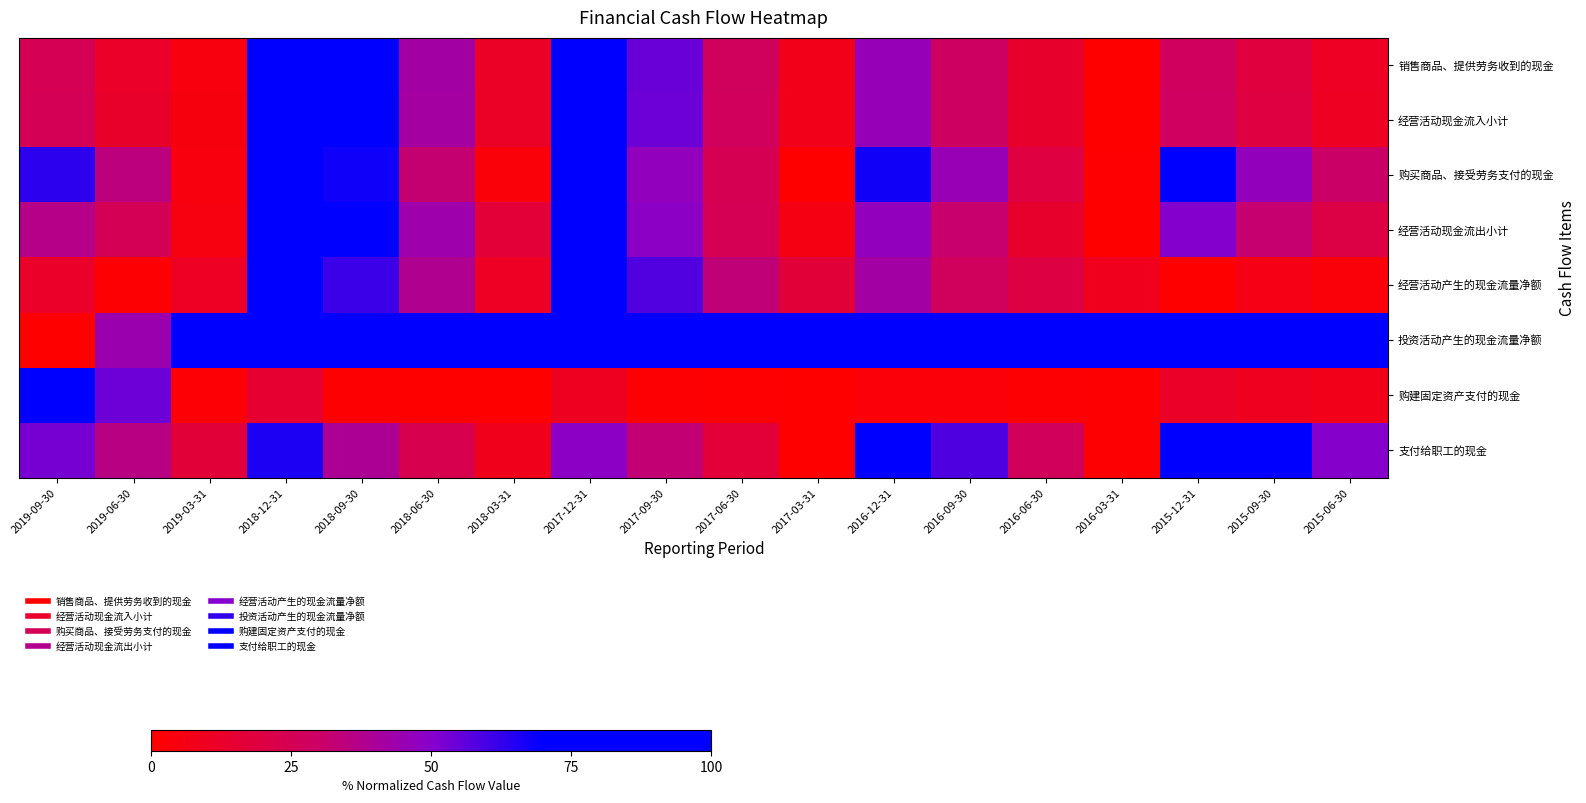

Reading left to right, extract all data points from this chart.

销售商品、提供劳务收到的现金: 2019-09-30=24.7	2019-06-30=12.5	2019-03-31=4.1	2018-12-31=100.0	2018-09-30=72.1	2018-06-30=41.9	2018-03-31=11.6	2017-12-31=88.3	2017-09-30=54.5	2017-06-30=27.4	2017-03-31=7.7	2016-12-31=46.0	2016-09-30=29.1	2016-06-30=13.7	2016-03-31=0.0	2015-12-31=28.0	2015-09-30=18.1	2015-06-30=10.6
经营活动现金流入小计: 2019-09-30=25.0	2019-06-30=12.7	2019-03-31=4.3	2018-12-31=100.0	2018-09-30=75.3	2018-06-30=41.6	2018-03-31=11.4	2017-12-31=87.8	2017-09-30=54.2	2017-06-30=27.3	2017-03-31=7.6	2016-12-31=45.8	2016-09-30=29.0	2016-06-30=13.7	2016-03-31=0.0	2015-12-31=28.2	2015-09-30=19.3	2015-06-30=10.5
购买商品、接受劳务支付的现金: 2019-09-30=63.4	2019-06-30=34.5	2019-03-31=4.0	2018-12-31=100.0	2018-09-30=67.7	2018-06-30=32.3	2018-03-31=3.1	2017-12-31=73.7	2017-09-30=47.2	2017-06-30=24.4	2017-03-31=0.0	2016-12-31=67.2	2016-09-30=45.5	2016-06-30=19.4	2016-03-31=0.8	2015-12-31=75.2	2015-09-30=46.8	2015-06-30=30.1
经营活动现金流出小计: 2019-09-30=36.4	2019-06-30=25.2	2019-03-31=5.0	2018-12-31=100.0	2018-09-30=79.5	2018-06-30=43.6	2018-03-31=16.4	2017-12-31=70.8	2017-09-30=48.7	2017-06-30=24.7	2017-03-31=5.7	2016-12-31=47.2	2016-09-30=31.4	2016-06-30=13.4	2016-03-31=0.0	2015-12-31=50.4	2015-09-30=31.9	2015-06-30=20.7
经营活动产生的现金流量净额: 2019-09-30=12.2	2019-06-30=1.3	2019-03-31=10.9	2018-12-31=86.0	2018-09-30=61.2	2018-06-30=38.1	2018-03-31=10.6	2017-12-31=100.0	2017-09-30=58.2	2017-06-30=33.3	2017-03-31=17.2	2016-12-31=42.1	2016-09-30=27.7	2016-06-30=19.6	2016-03-31=8.6	2015-12-31=0.0	2015-09-30=6.2	2015-06-30=2.8
投资活动产生的现金流量净额: 2019-09-30=0.0	2019-06-30=44.4	2019-03-31=95.4	2018-12-31=82.9	2018-09-30=95.8	2018-06-30=96.7	2018-03-31=96.9	2017-12-31=89.9	2017-09-30=98.6	2017-06-30=99.4	2017-03-31=100.0	2016-12-31=94.9	2016-09-30=95.2	2016-06-30=95.8	2016-03-31=96.4	2015-12-31=86.4	2015-09-30=88.8	2015-06-30=90.2
购建固定资产支付的现金: 2019-09-30=100.0	2019-06-30=54.2	2019-03-31=1.6	2018-12-31=14.5	2018-09-30=1.1	2018-06-30=0.3	2018-03-31=0.0	2017-12-31=9.8	2017-09-30=1.2	2017-06-30=0.6	2017-03-31=0.0	2016-12-31=2.7	2016-09-30=2.4	2016-06-30=1.4	2016-03-31=0.8	2015-12-31=11.8	2015-09-30=9.3	2015-06-30=7.8
支付给职工的现金: 2019-09-30=52.6	2019-06-30=35.9	2019-03-31=17.1	2018-12-31=65.8	2018-09-30=39.4	2018-06-30=23.3	2018-03-31=8.5	2017-12-31=48.6	2017-09-30=32.5	2017-06-30=16.5	2017-03-31=0.0	2016-12-31=82.5	2016-09-30=58.4	2016-06-30=26.9	2016-03-31=1.1	2015-12-31=100.0	2015-09-30=71.6	2015-06-30=50.1